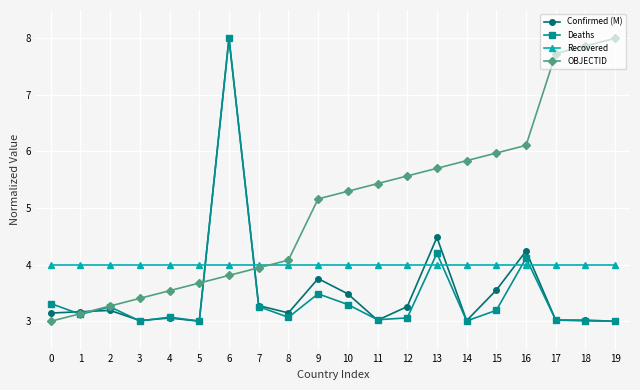

What is the total value across all series at 14?

15.9